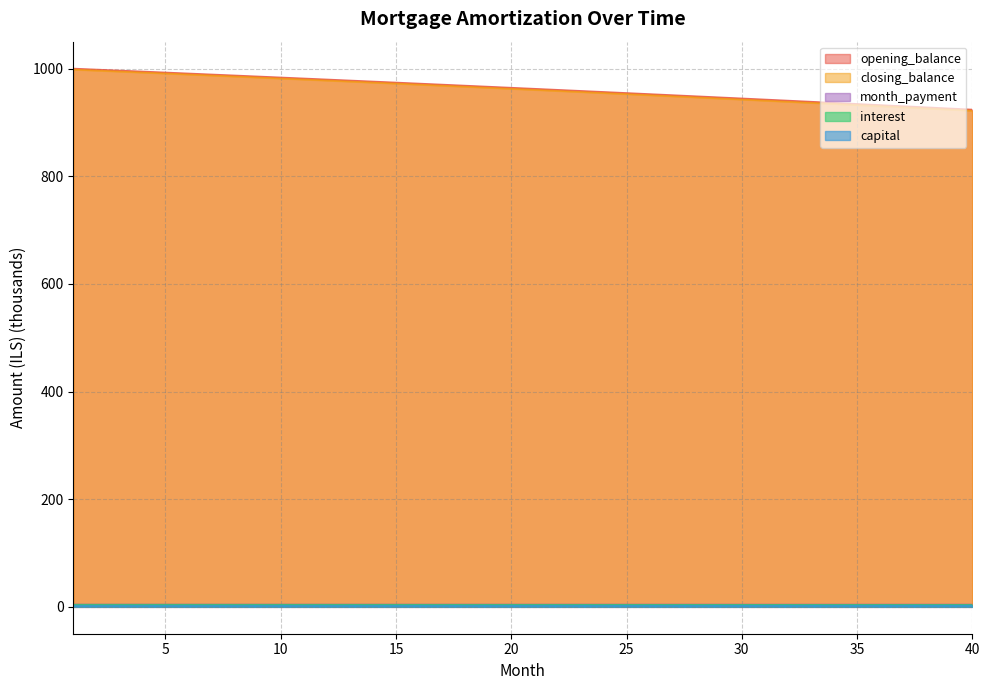

How many lines are shown in the chart?

5